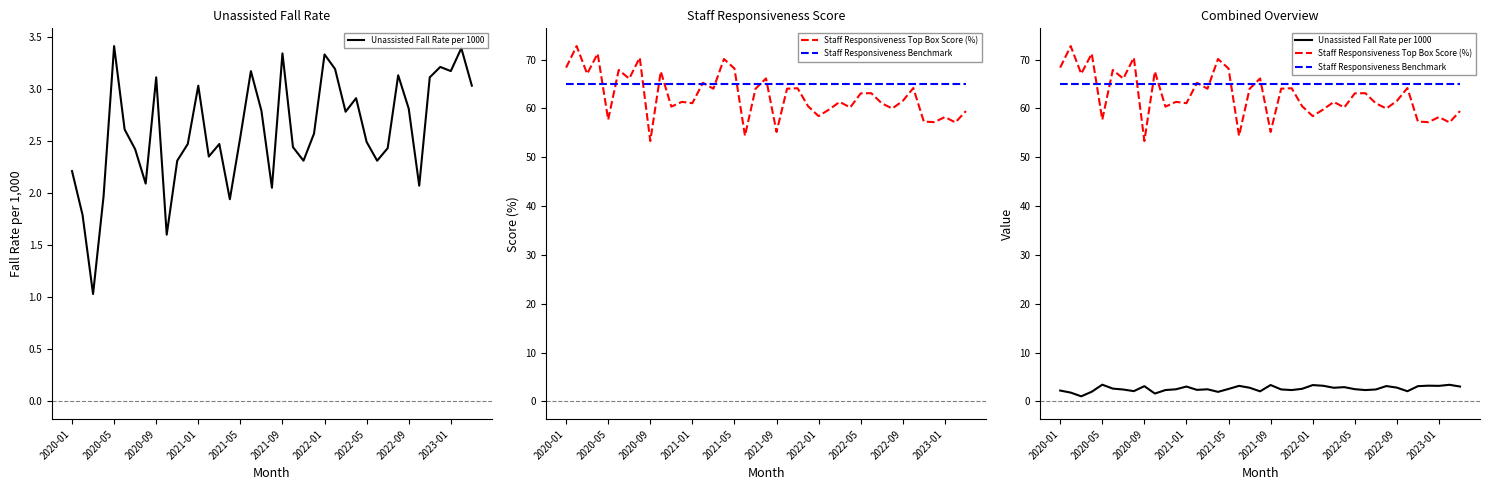

What is the difference between the Staff Responsiveness Top Box Score (%) values at 15 and 2023-01?

2.6